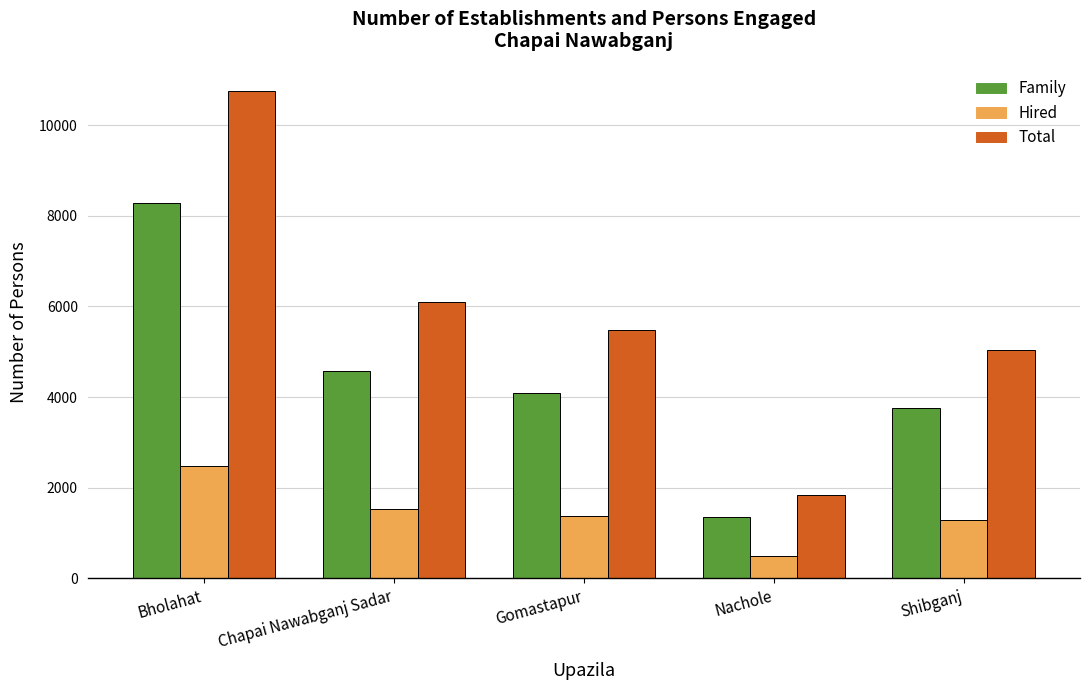

What is the total value across all series at Chapai Nawabganj Sadar?

12212